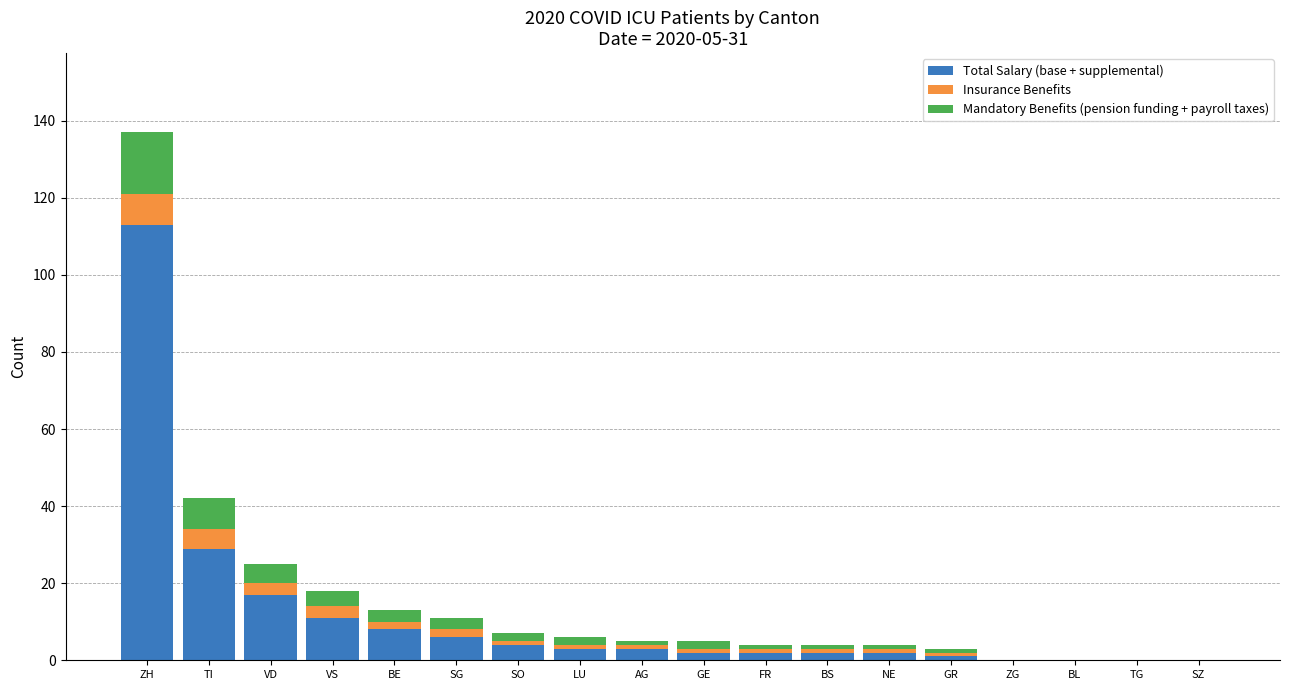

Which category has the highest value in the Total Salary (base + supplemental) series?

ZH